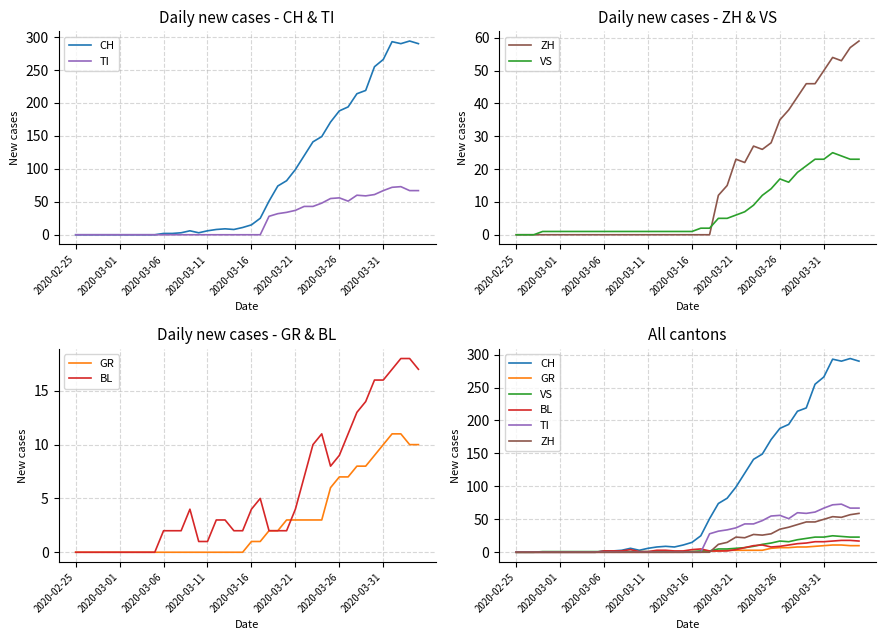

How many values in VS are above zero?

37